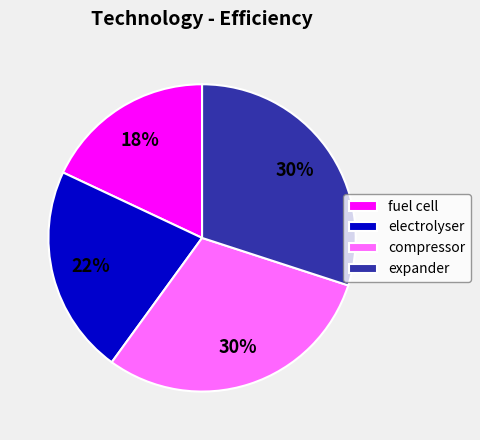

Count the number of slices in the pie.

4